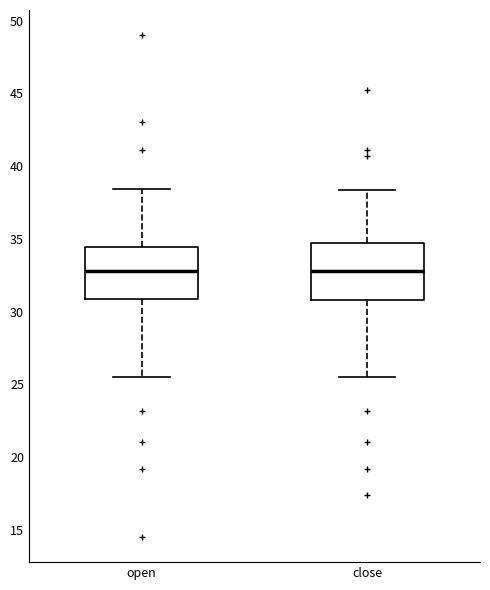

Reading left to right, transcribe this box plot: for each box, give where its median line is, the range the box spans, and where its two whiskers end, as read against the y-axis. The values are not printed on the chart, so give them approximately, as read against the axis.

open: median 33.0, box 31.0 to 34.5, whiskers 25.5 to 38.5
close: median 33.0, box 31.0 to 34.5, whiskers 25.5 to 38.5